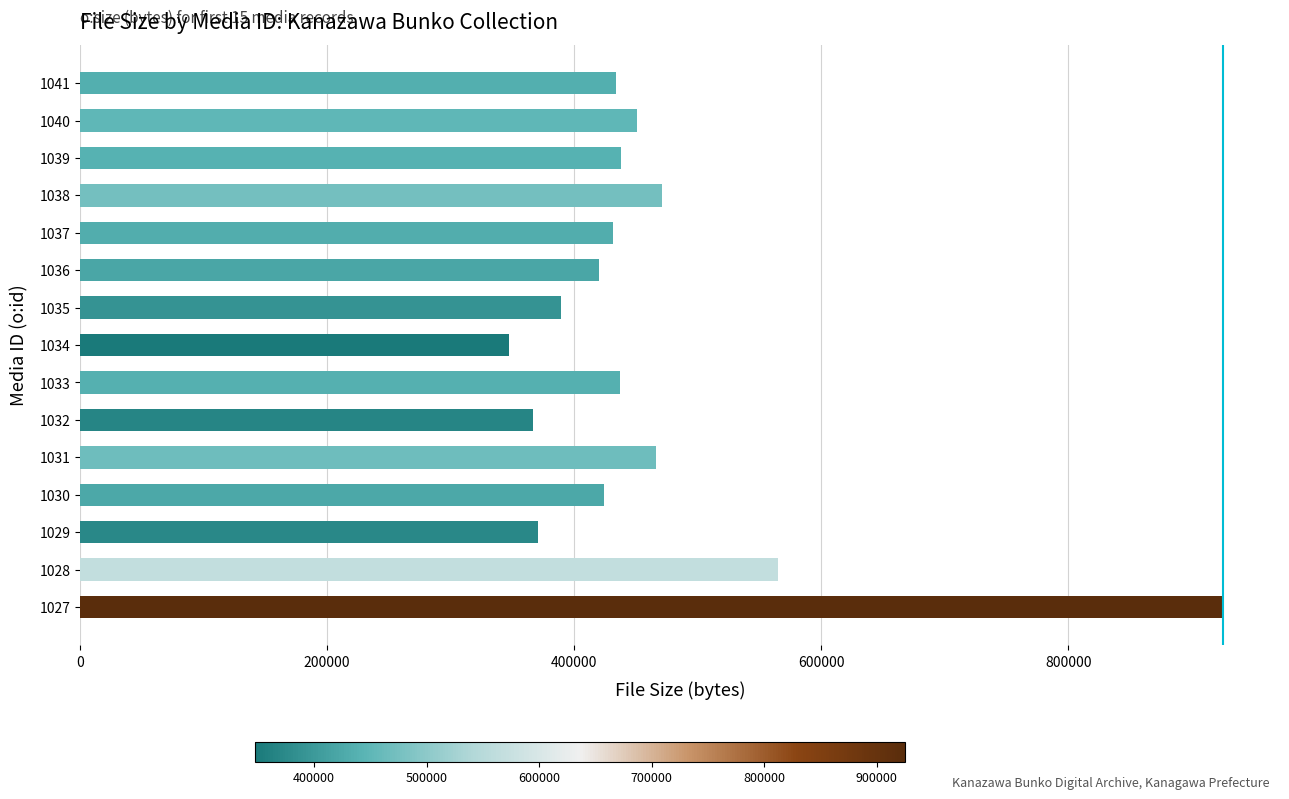

What is the maximum value shown in the chart?

925269